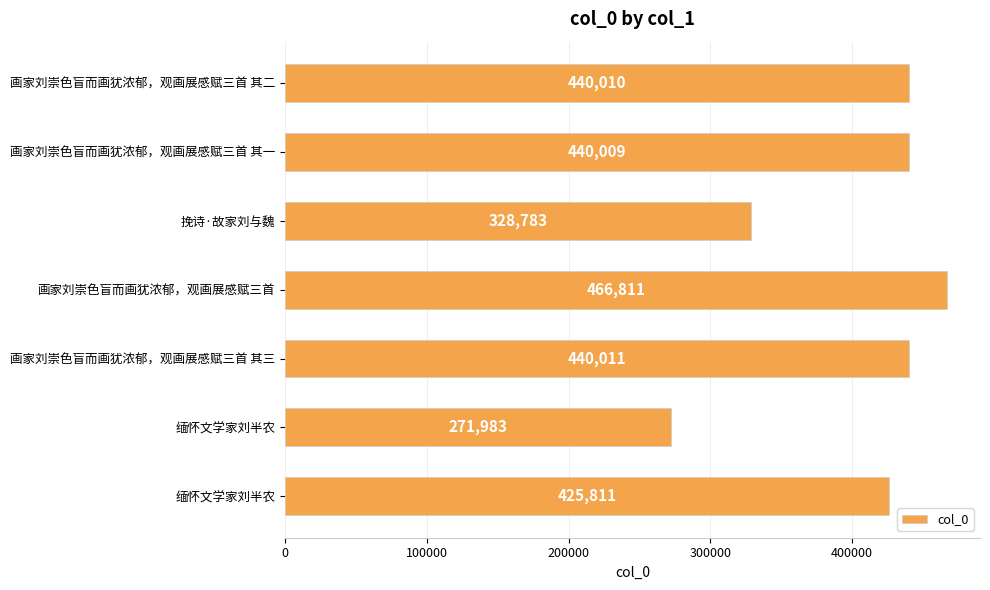

What is the difference between the second highest and minimum values?

168028